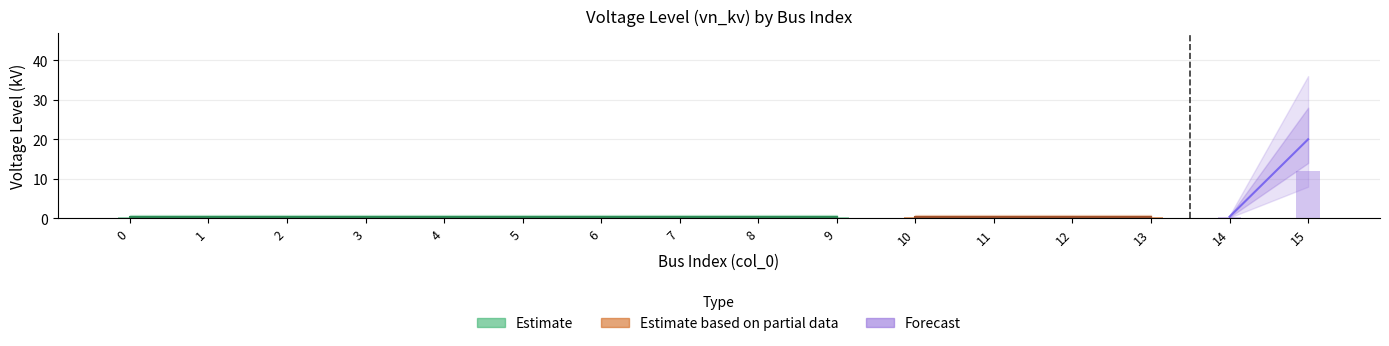

Rank the categories by value from highest to lowest.

15, 0, 1, 2, 3, 4, 5, 6, 7, 8, 9, 10, 11, 12, 13, 14